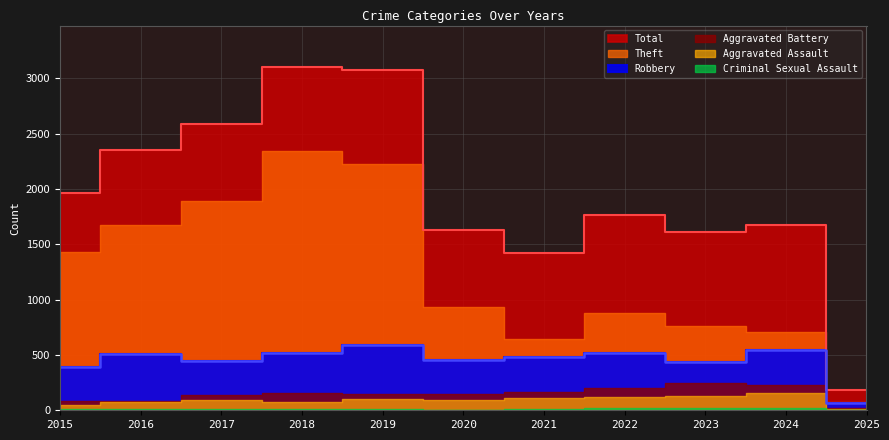

At which category is the sum across all series the highest?

2018